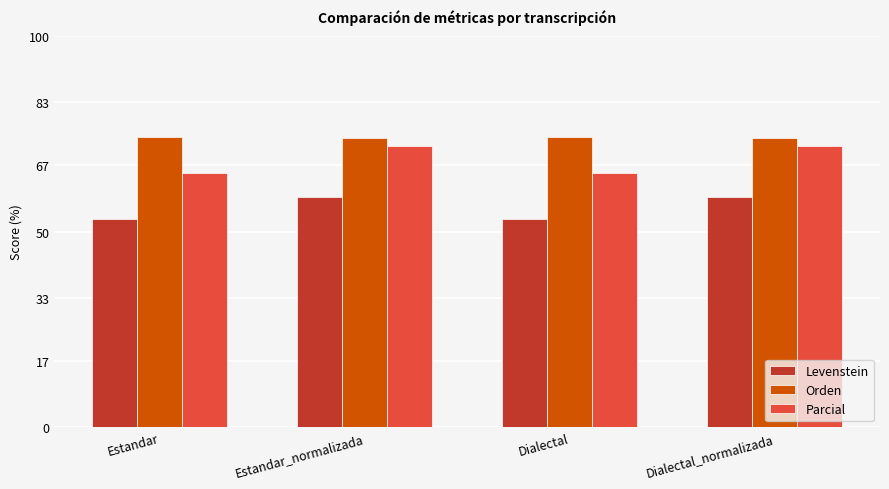

Rank the series at Dialectal_normalizada from highest to lowest value.

Orden, Parcial, Levenstein